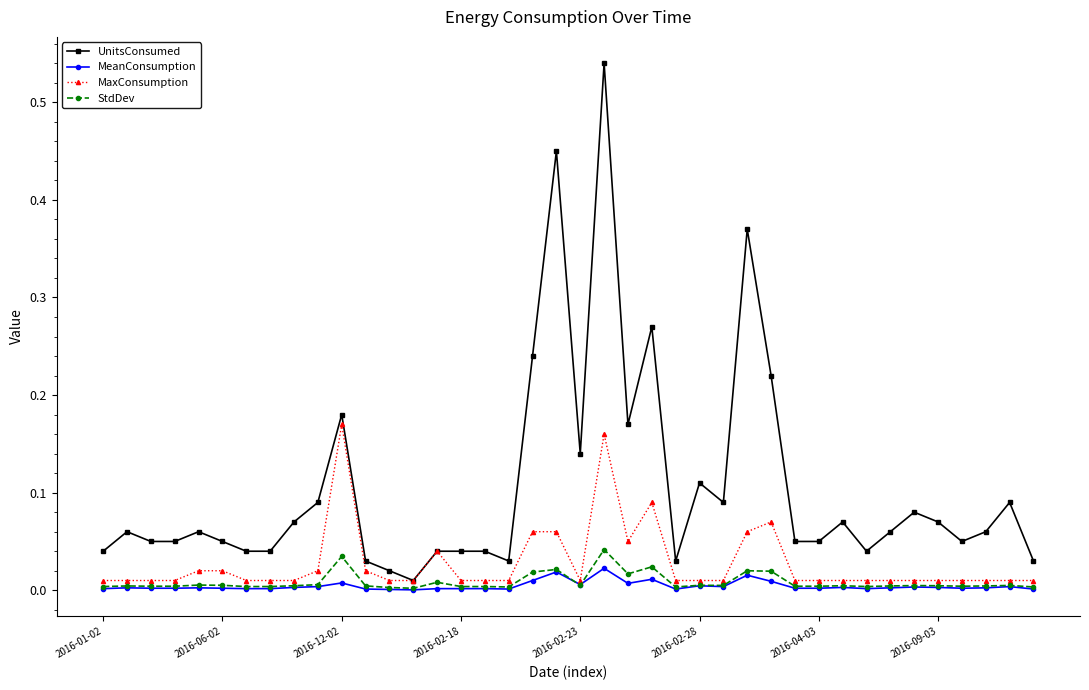

True or false: MaxConsumption has more than 1 interior local peaks.

True